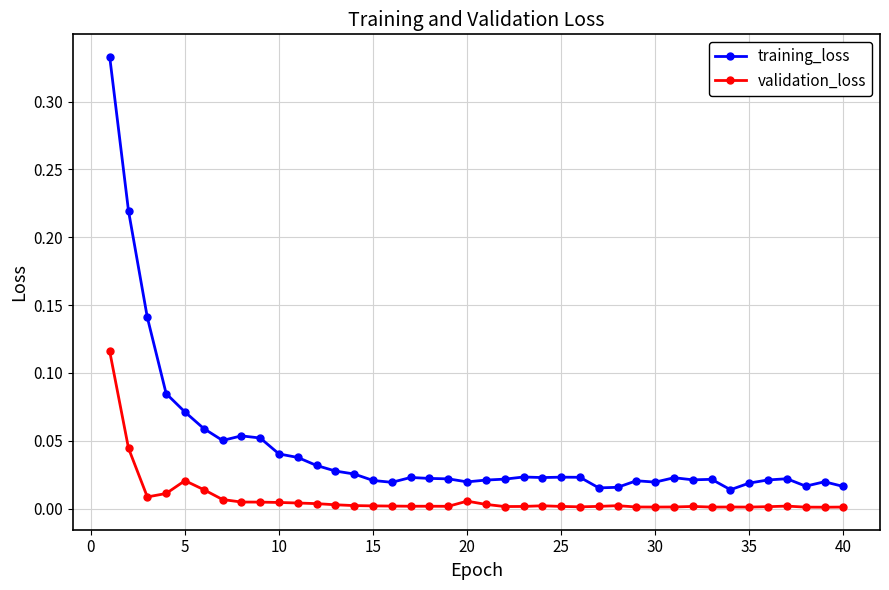

At how many categories does at least one series exceed 0?

40